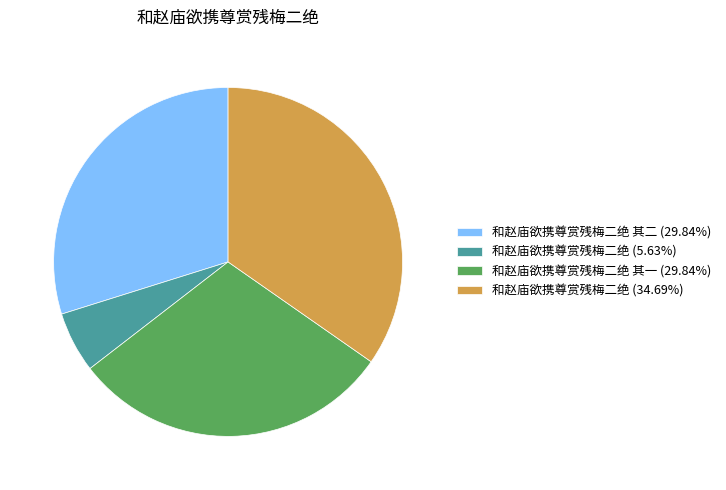

Approximately how many times larger is the value at 和赵庙欲携尊赏残梅二绝 (34.69%) compared to 和赵庙欲携尊赏残梅二绝 (5.63%)?

6.2